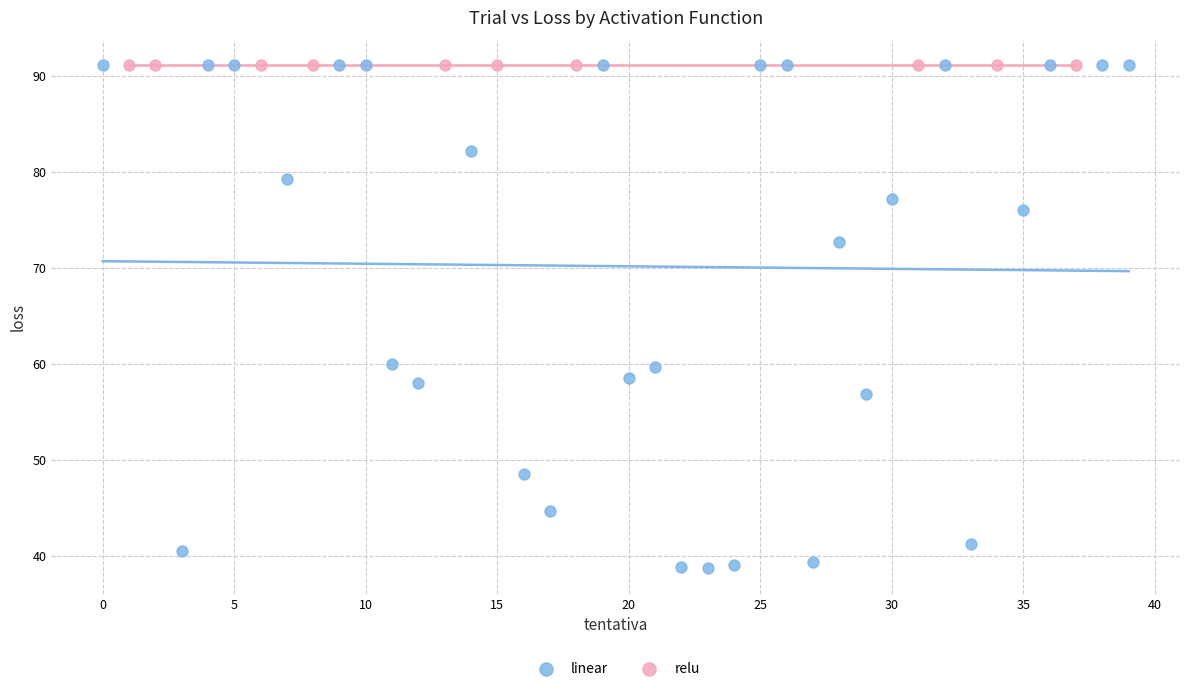

Which series reaches the minimum Y coordinate?

linear